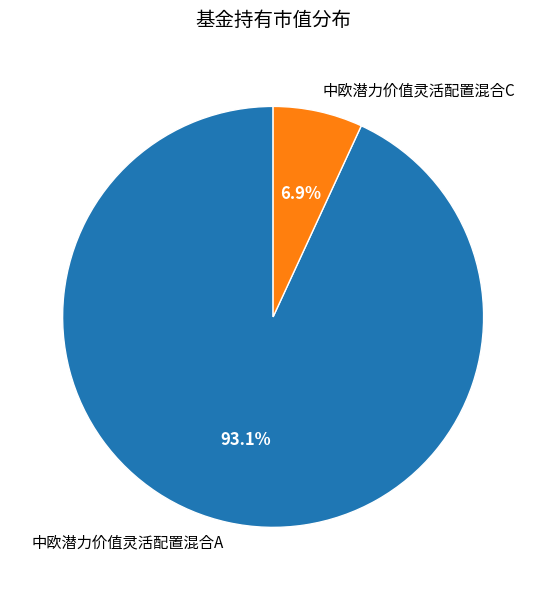

Which slice represents more than half of the pie?

中欧潜力价值灵活配置混合A